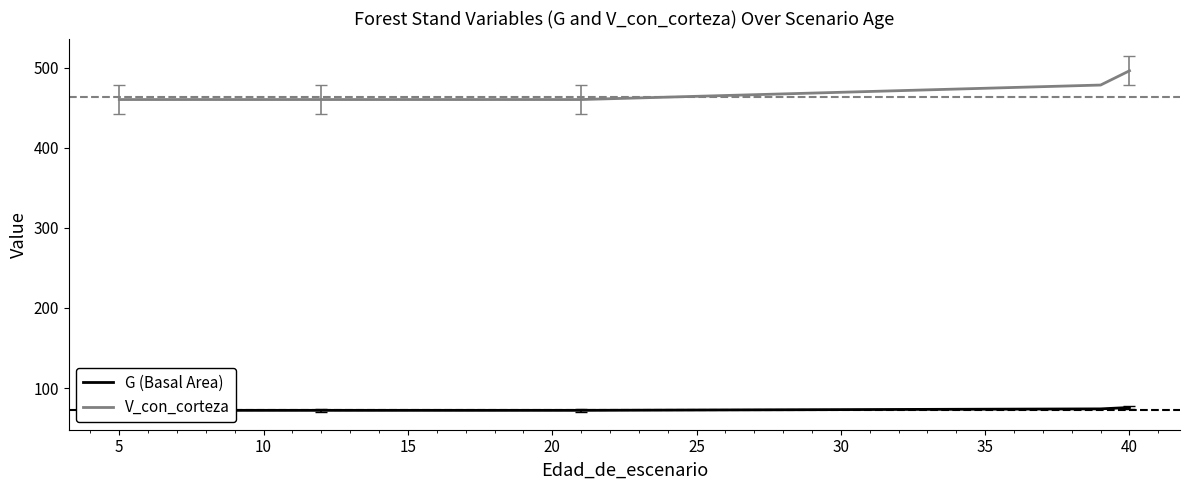

How many lines are shown in the chart?

2